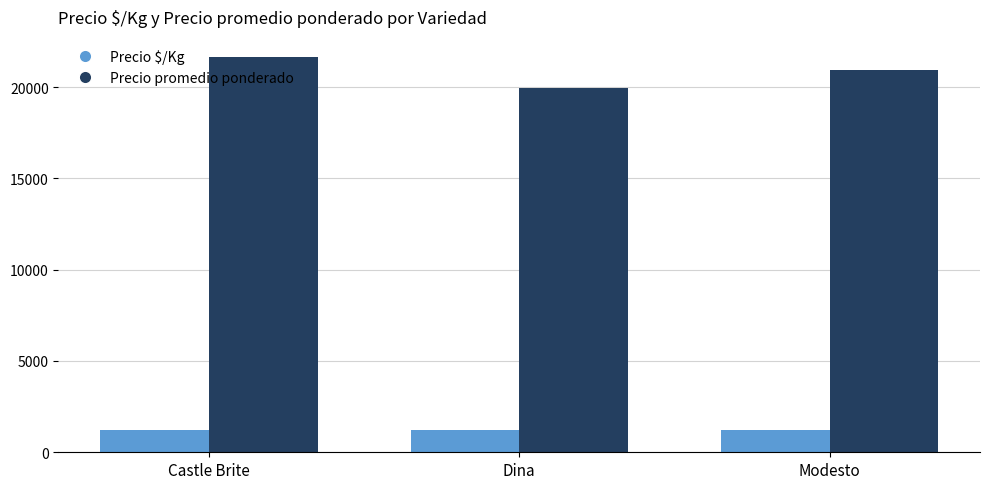

What position from the left is Modesto?

3